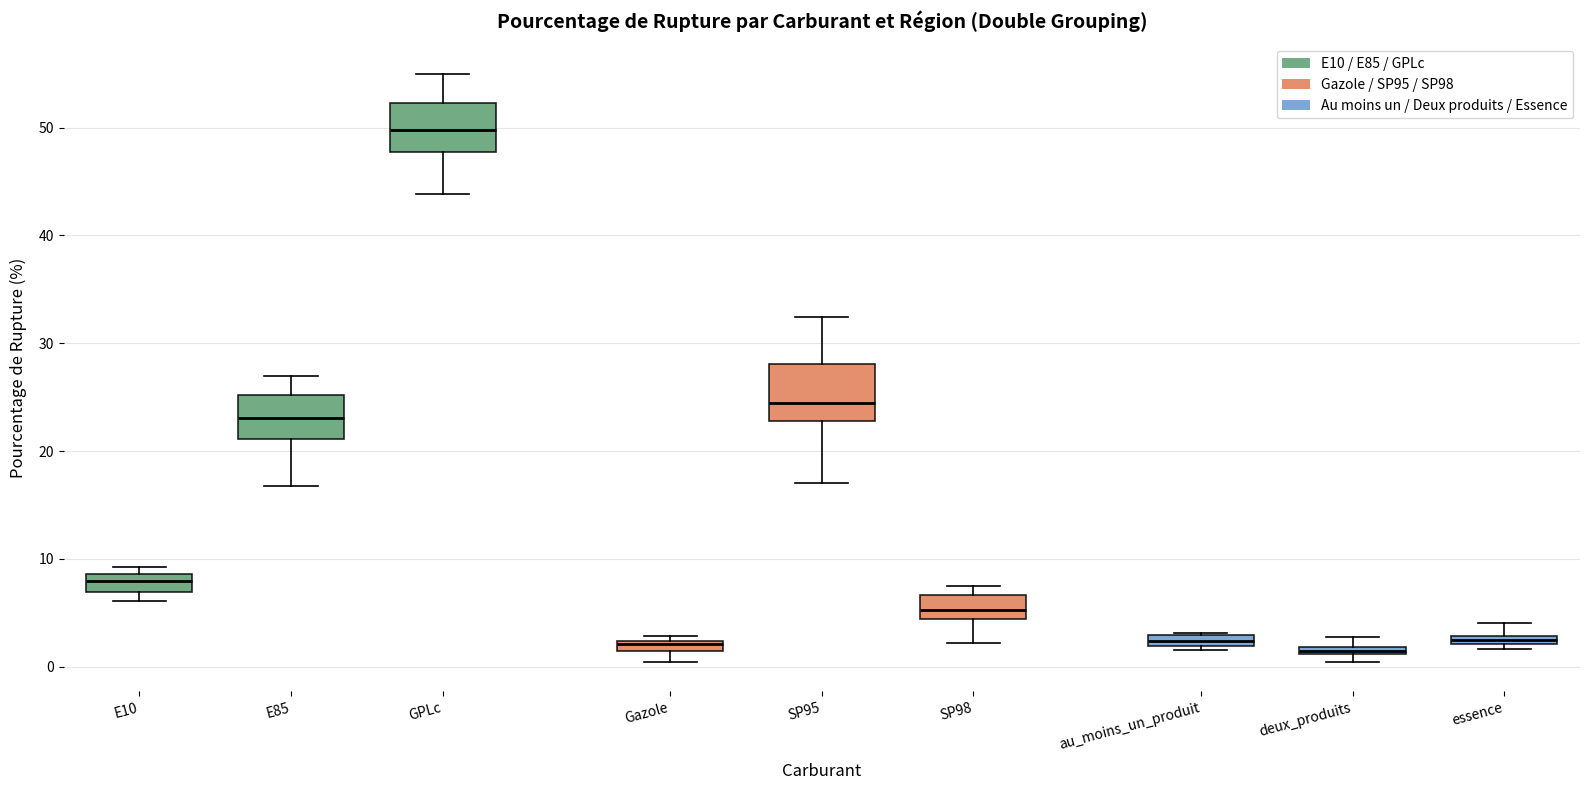

Which box has the highest median line?

GPLc